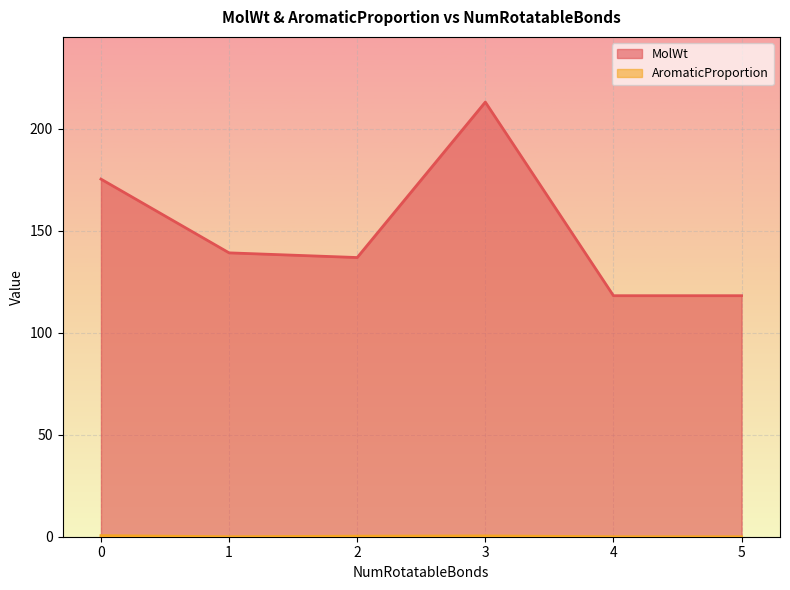

Rank the series by their average value, from highest to lowest.

MolWt, AromaticProportion